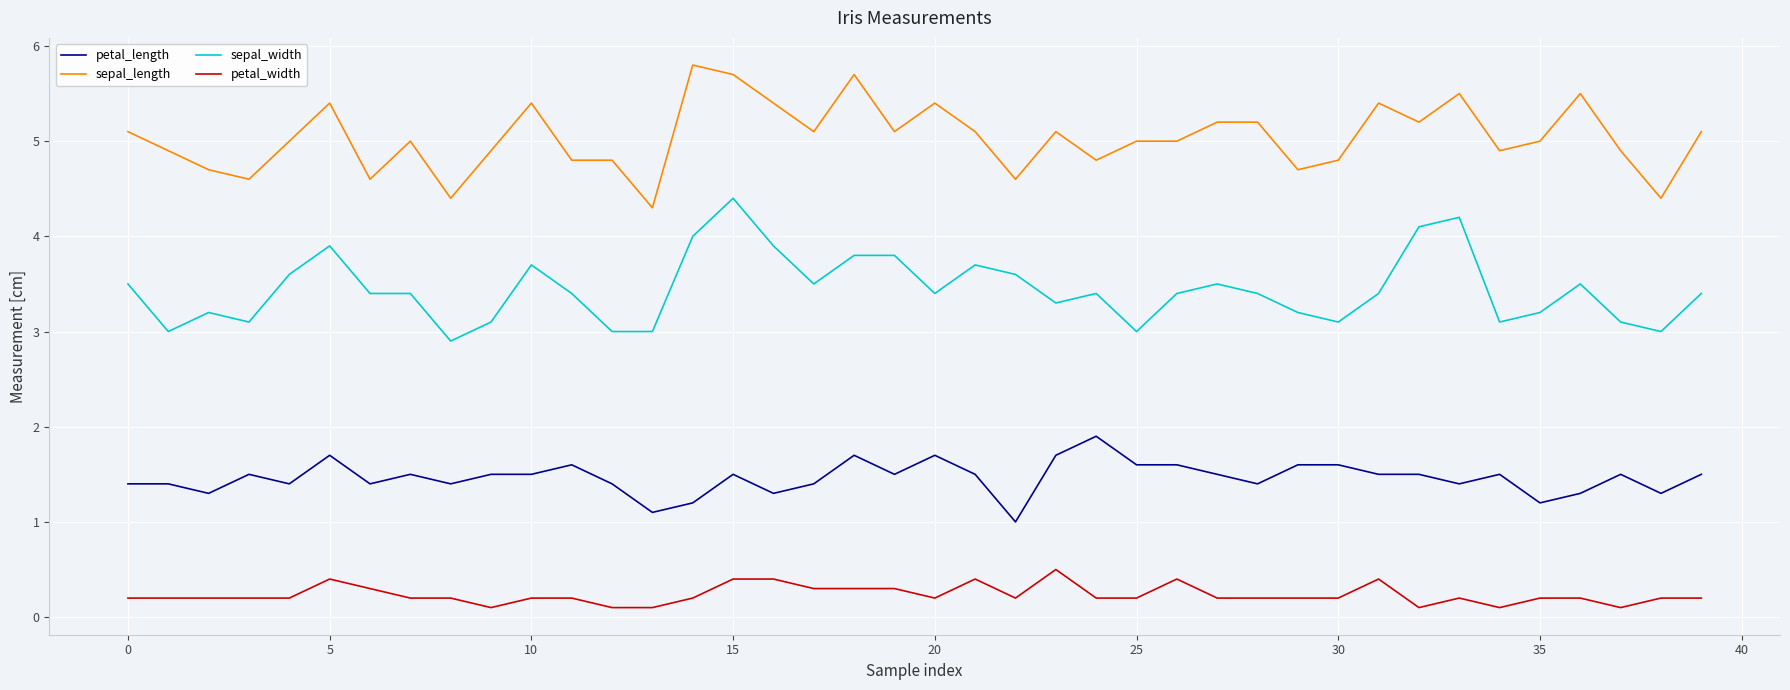

True or false: petal_width and sepal_width cross at least once.

False